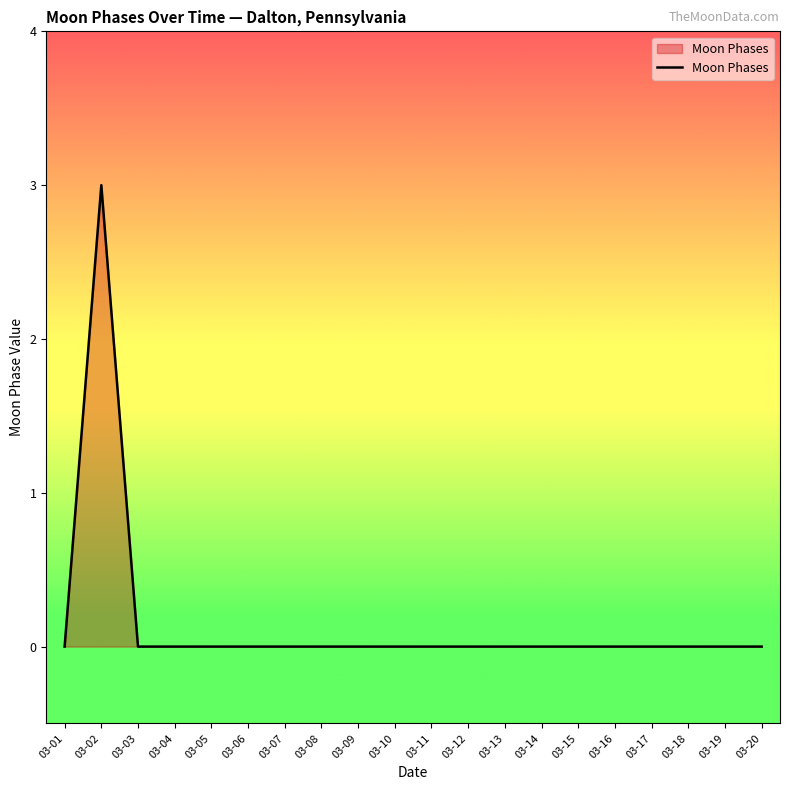

At which category does the data reach its first local peak?

03-02